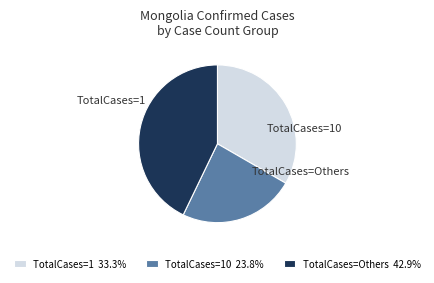

Is there a majority slice in this chart?

No